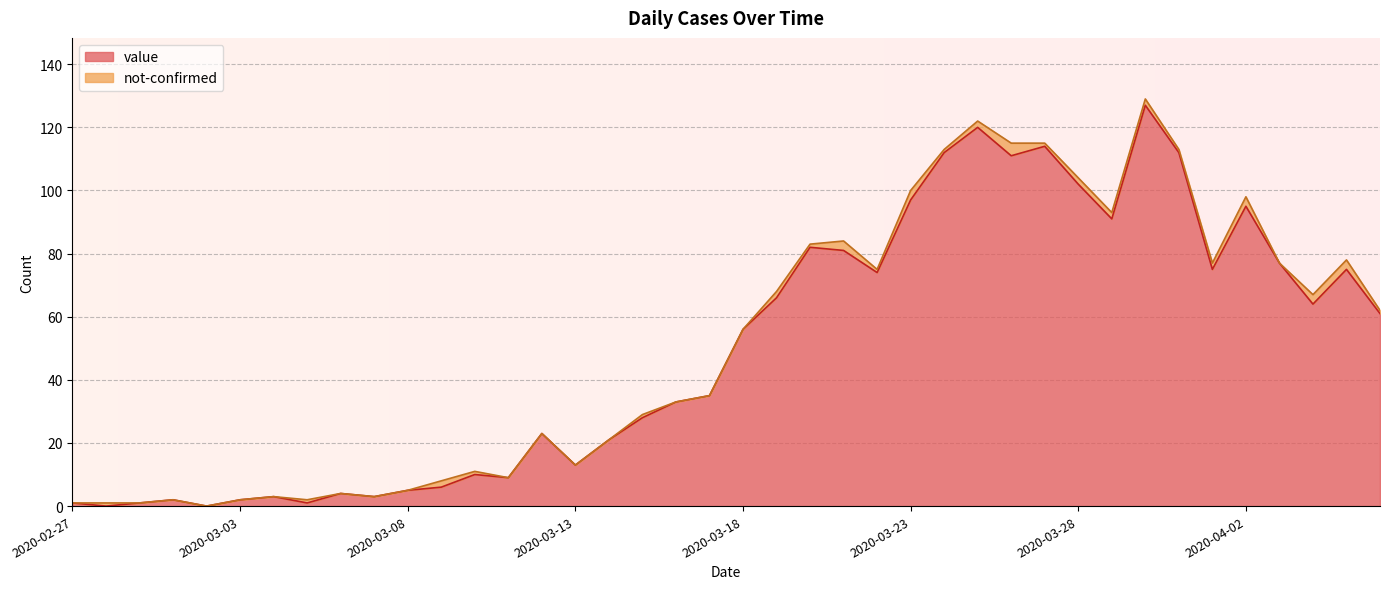

At which label is the value closest to 63?

2020-04-04